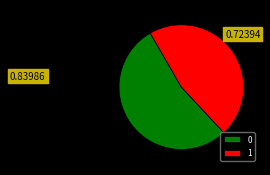

Count the number of slices in the pie.

2